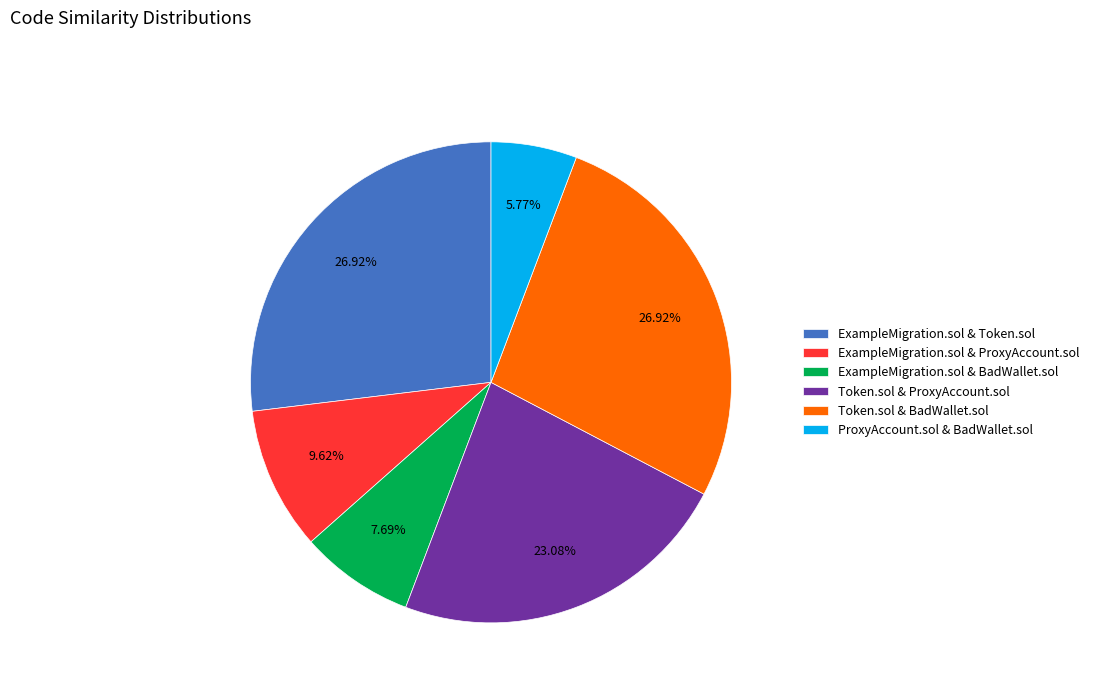

How many segments does this pie chart have?

6